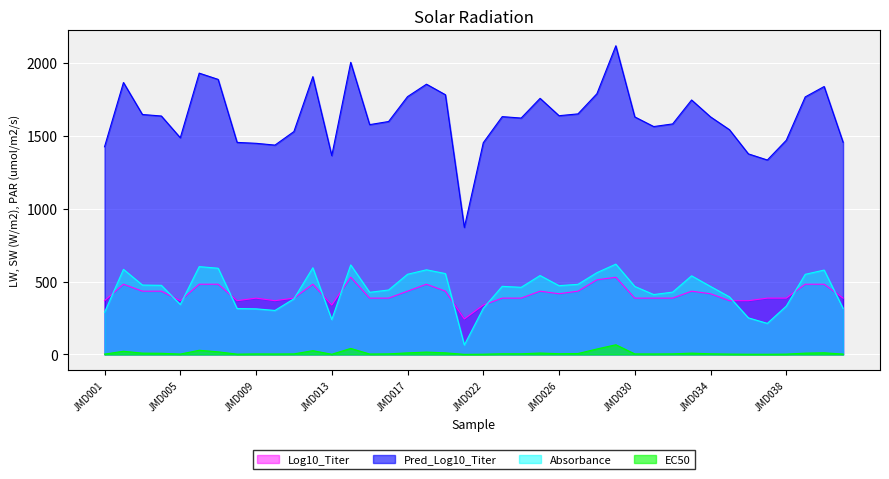

In Absorbance, how many points are higher than both neighbors (excluding endpoints)?

10